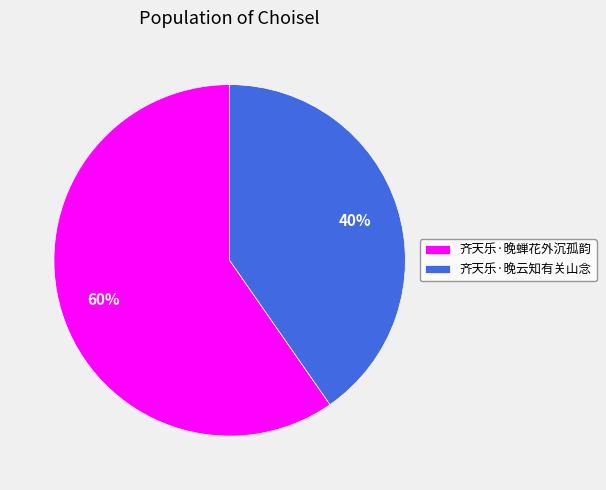

True or false: 齐天乐·晚蝉花外沉孤韵 accounts for 60% of the total.

True